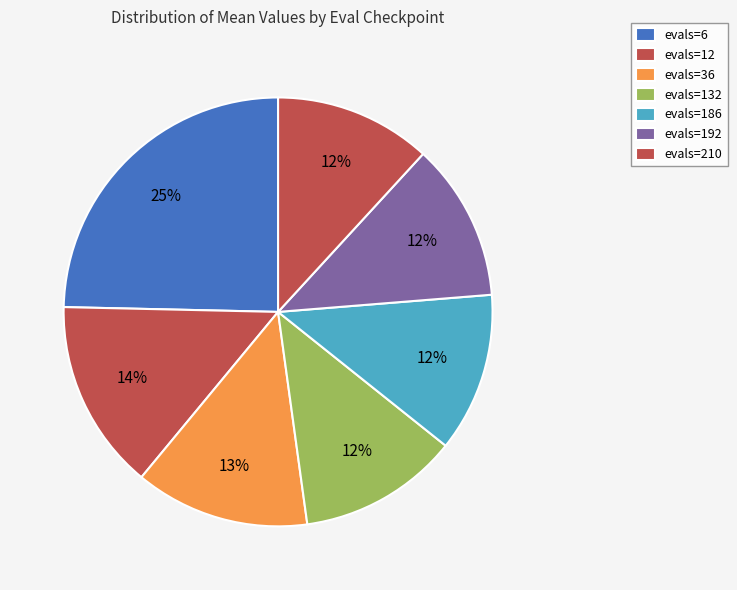

Is it true that evals=186 is 5% of the pie?

False